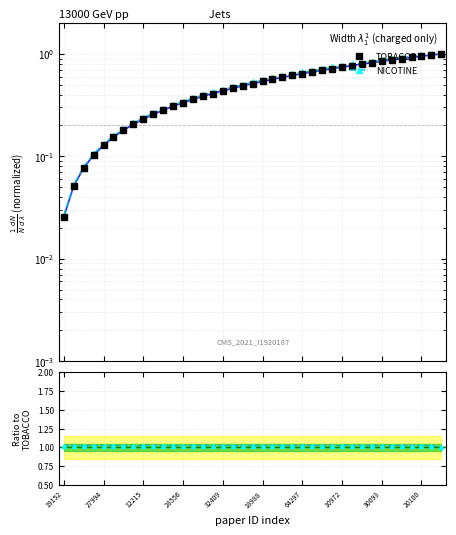

Reading right to left, transcribe all the data shown in this chart.

TOBACCO: 1.0	1.0	0.9	0.9	0.9	0.9	0.8	0.8	0.8	0.8	0.7	0.7	0.7	0.7	0.6	0.6	0.6	0.6	0.5	0.5	0.5	0.5	0.4	0.4	0.4	0.4	0.3	0.3	0.3	0.3	0.2	0.2	0.2	0.2	0.1	0.1	0.1	0.1	0.0
NICOTINE: 1.0	1.0	1.0	1.0	1.0	1.0	1.0	1.0	1.0	1.0	1.0	1.0	1.0	1.0	1.0	1.0	1.0	1.0	1.0	1.0	1.0	1.0	1.0	1.0	1.0	1.0	1.0	1.0	1.0	1.0	1.0	1.0	1.0	1.0	1.0	1.0	1.0	1.0	1.0